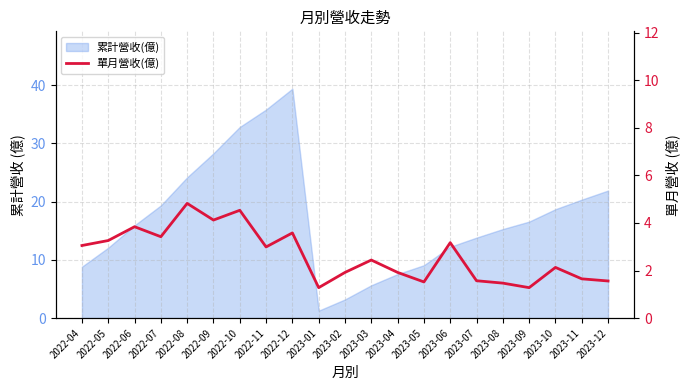

Reading left to right, extract all data points from this chart.

2022-04=3.0	2022-05=3.3	2022-06=3.8	2022-07=3.4	2022-08=4.8	2022-09=4.1	2022-10=4.5	2022-11=3.0	2022-12=3.6	2023-01=1.3	2023-02=1.9	2023-03=2.4	2023-04=1.9	2023-05=1.5	2023-06=3.2	2023-07=1.6	2023-08=1.5	2023-09=1.3	2023-10=2.1	2023-11=1.6	2023-12=1.6